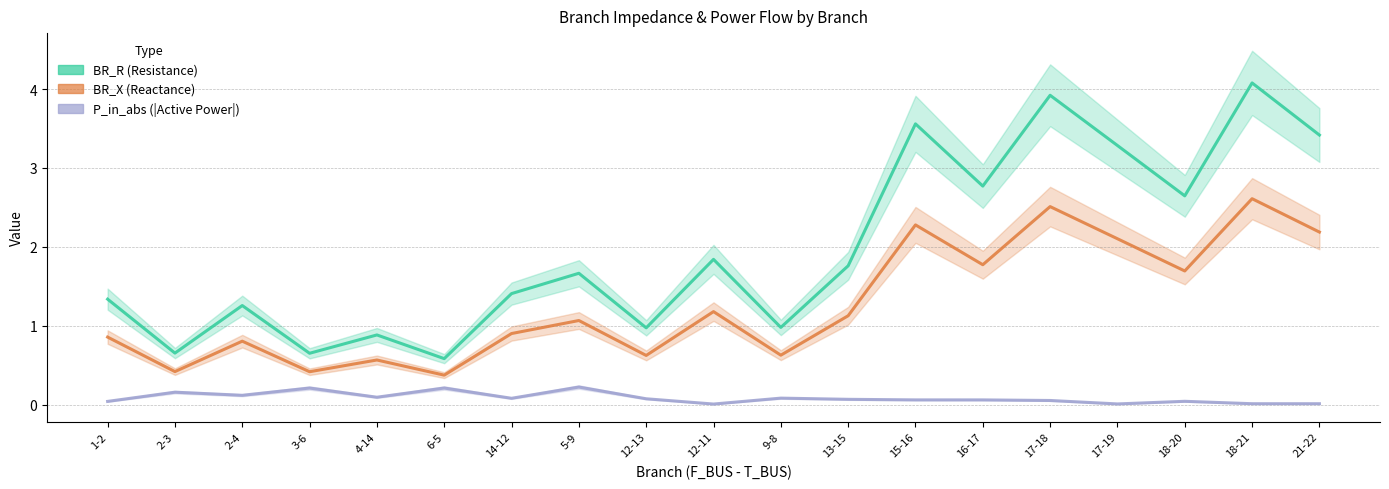

Reading left to right, extract all data points from this chart.

BR_R: 1.3	0.7	1.3	0.6	0.9	0.6	1.4	1.7	1.0	1.8	1.0	1.8	3.6	2.8	3.9	3.3	2.6	4.1	3.4
BR_X: 0.9	0.4	0.8	0.4	0.6	0.4	0.9	1.1	0.6	1.2	0.6	1.1	2.3	1.8	2.5	2.1	1.7	2.6	2.2
P_in_abs: 0.0	0.2	0.1	0.2	0.1	0.2	0.1	0.2	0.1	0.0	0.1	0.1	0.1	0.1	0.1	0.0	0.0	0.0	0.0